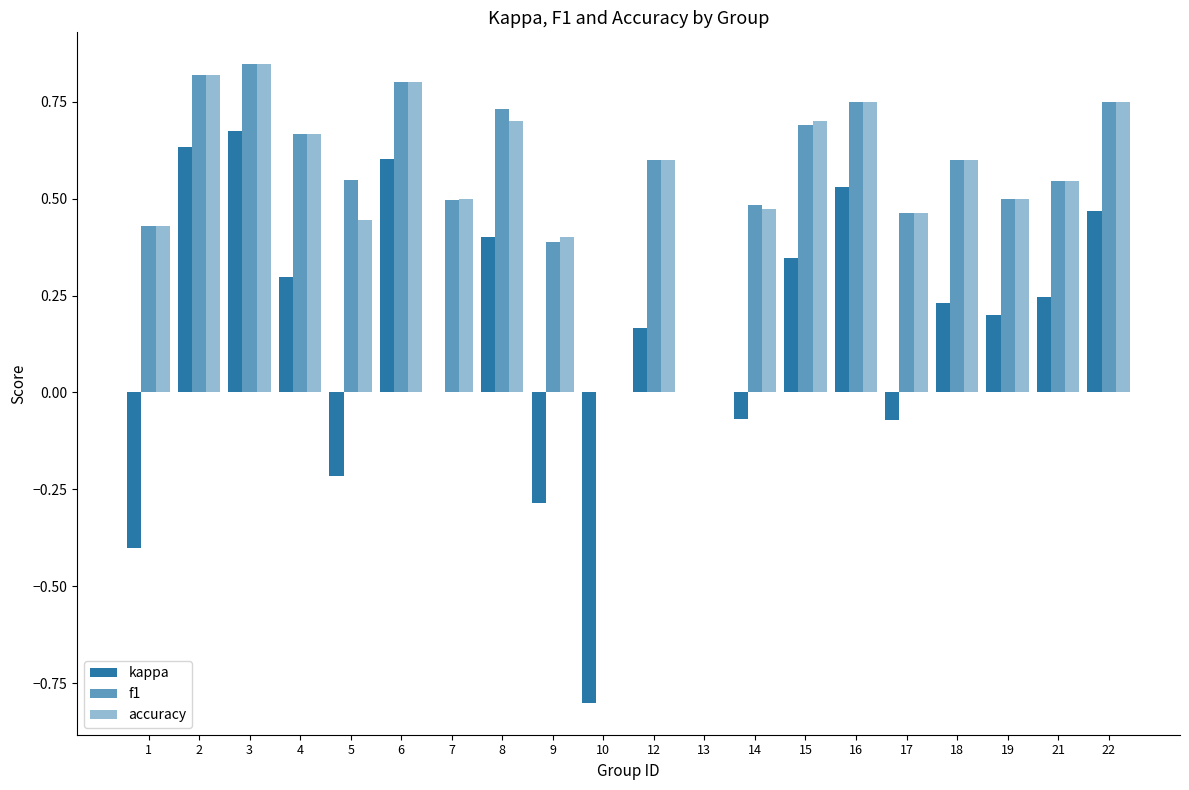

What is the maximum value for kappa?

0.7